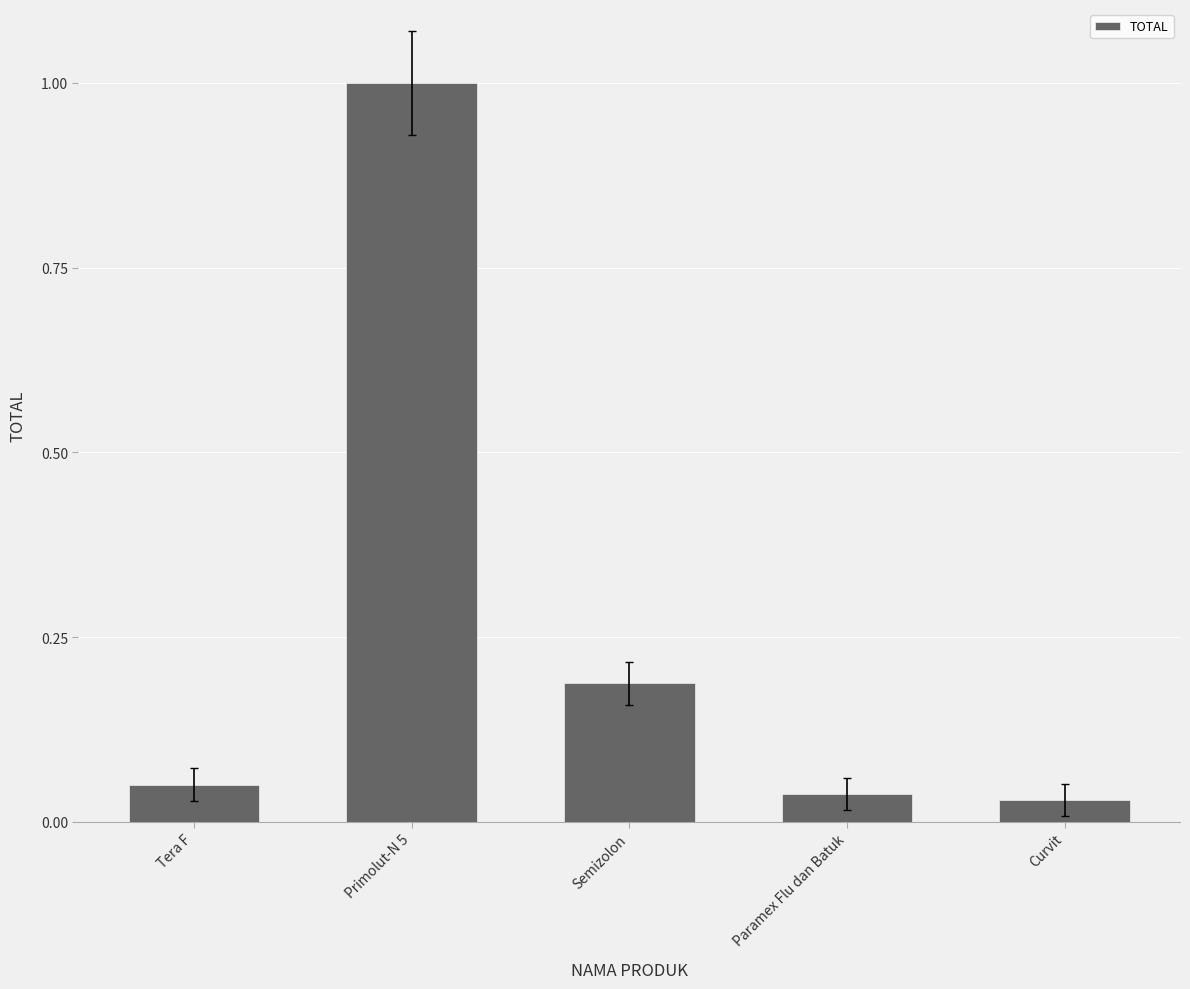

What is the label of the 2nd bar from the right?

Paramex Flu dan Batuk